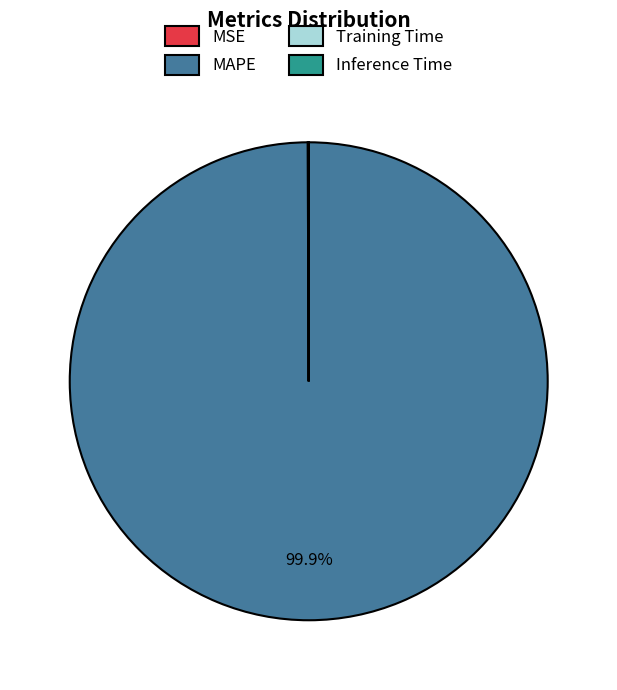

Is there any slice that represents more than half of the pie?

Yes